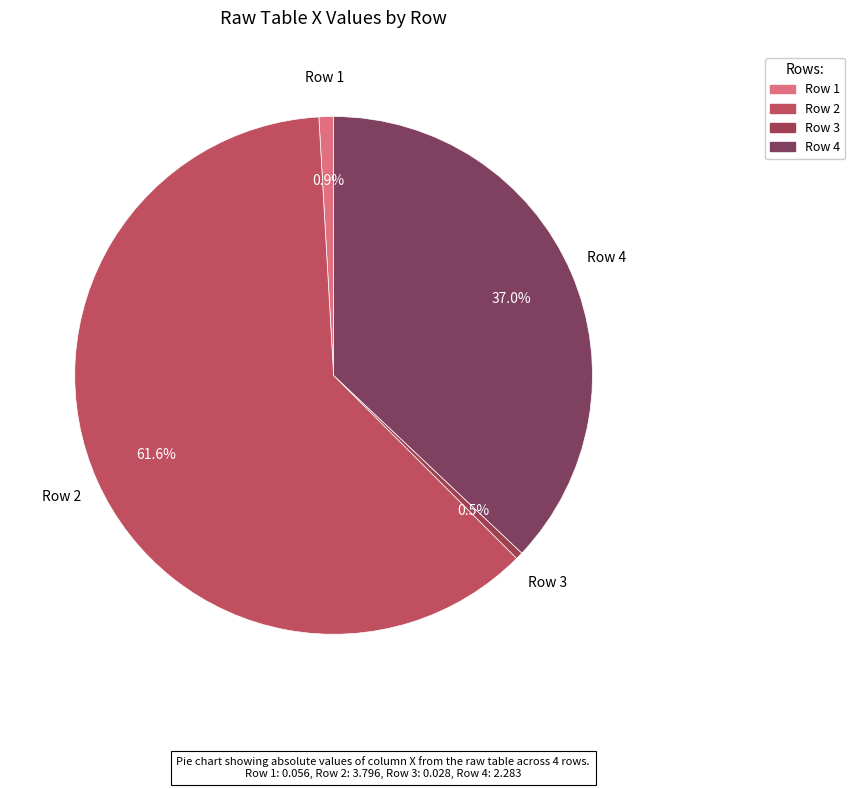

Which category has the smallest portion of the pie?

3